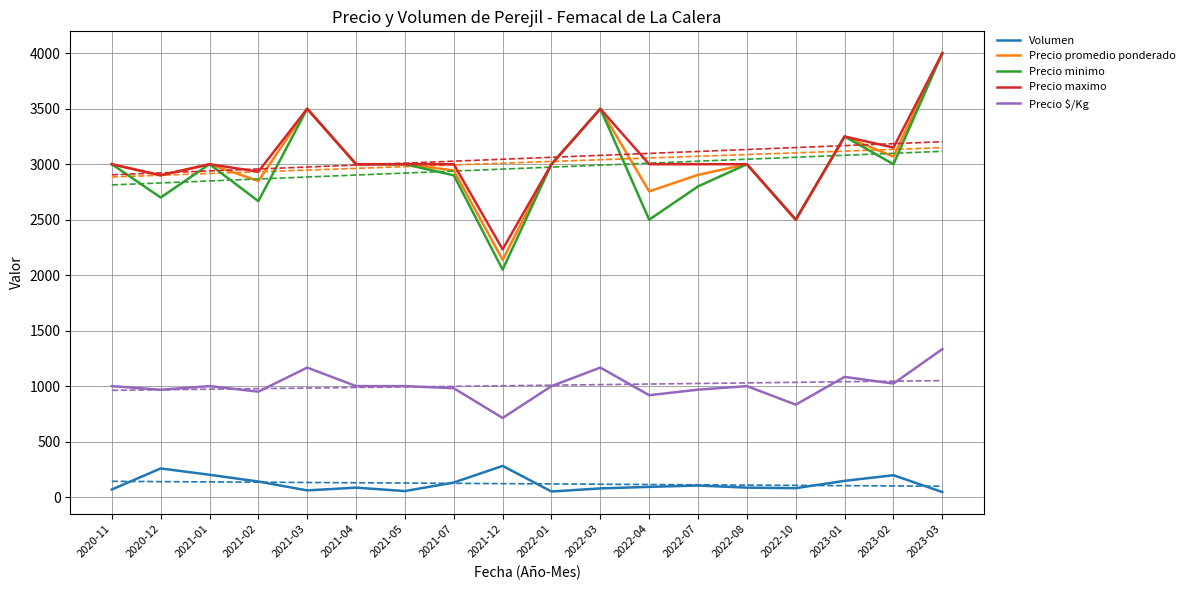

What position from the left is 2023-03?

18